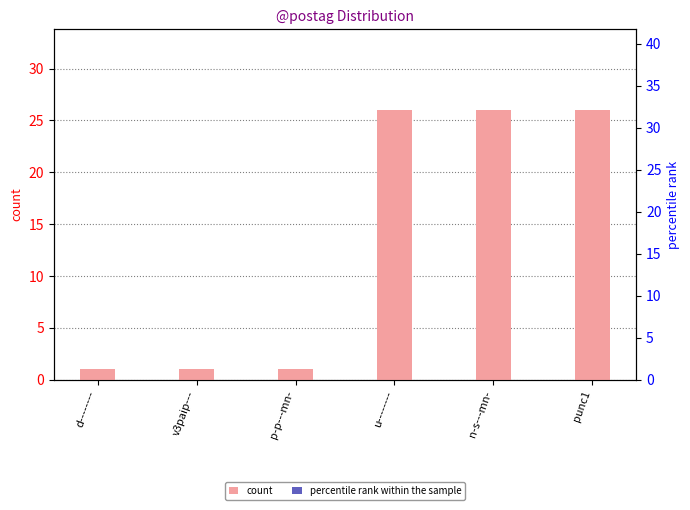

At how many categories does at least one series exceed 8?

3